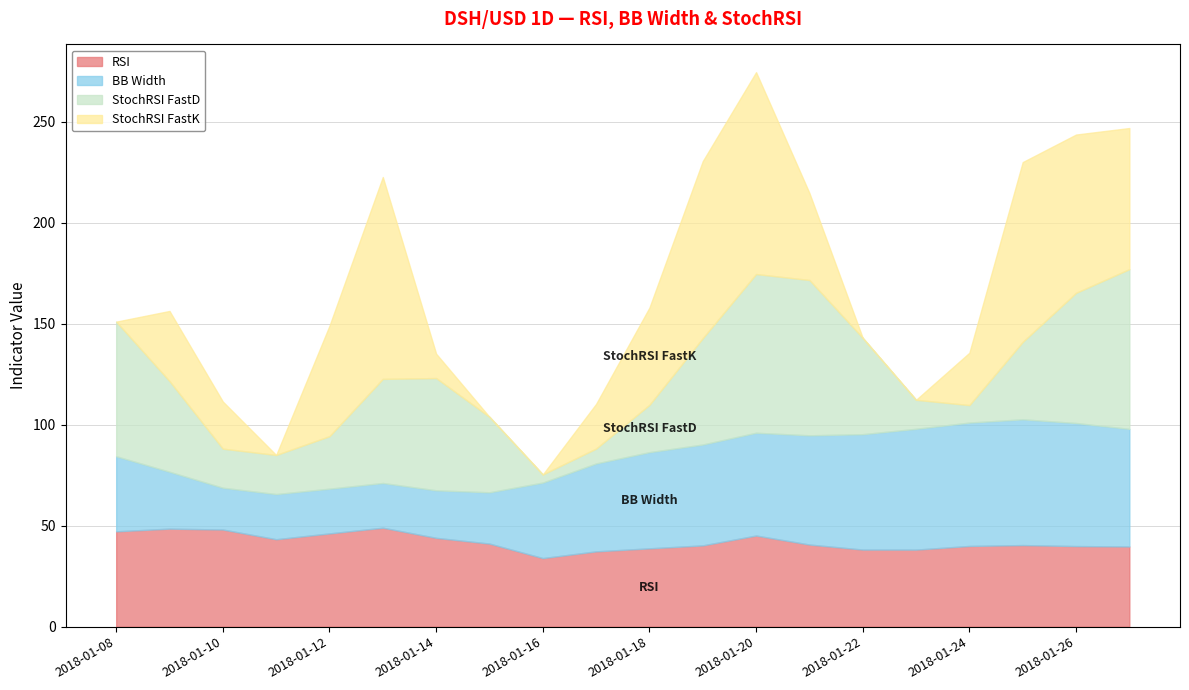

True or false: BB Width has a value of 28.2 at 2018-01-09.

True